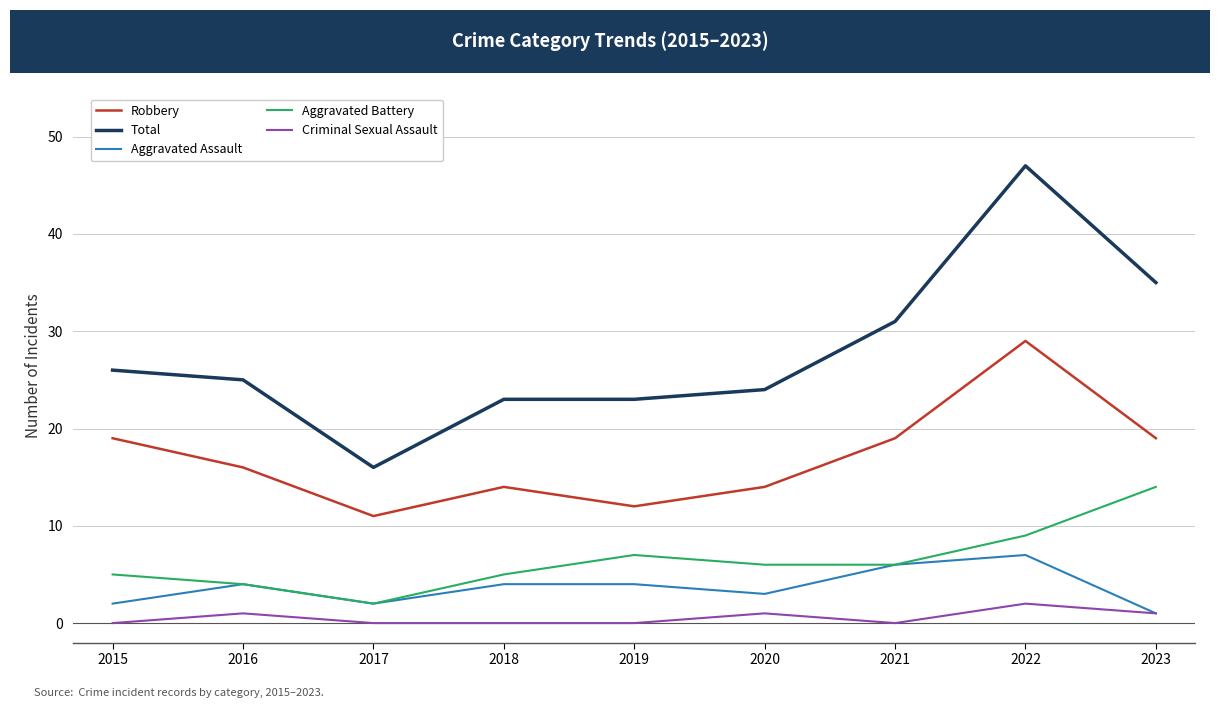

Reading left to right, extract all data points from this chart.

Robbery: 19	16	11	14	12	14	19	29	19
Total: 26	25	16	23	23	24	31	47	35
Aggravated Assault: 2	4	2	4	4	3	6	7	1
Aggravated Battery: 5	4	2	5	7	6	6	9	14
Criminal Sexual Assault: 0	1	0	0	0	1	0	2	1